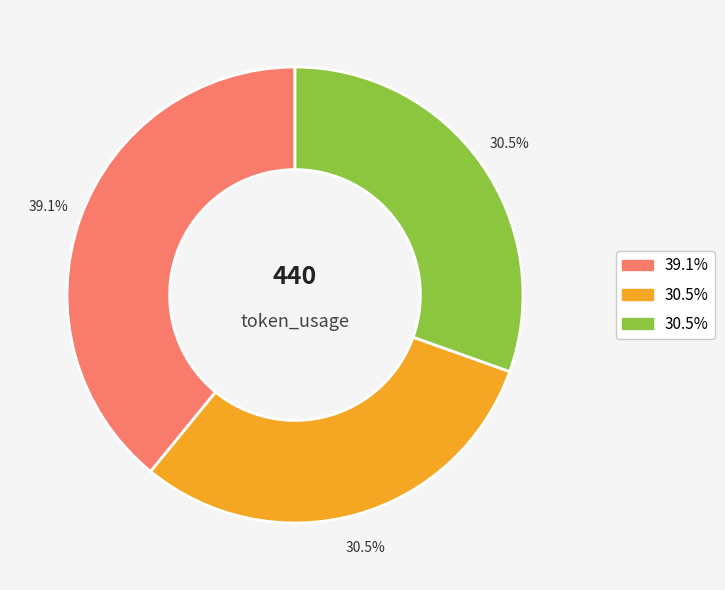

Is there a majority slice in this chart?

No